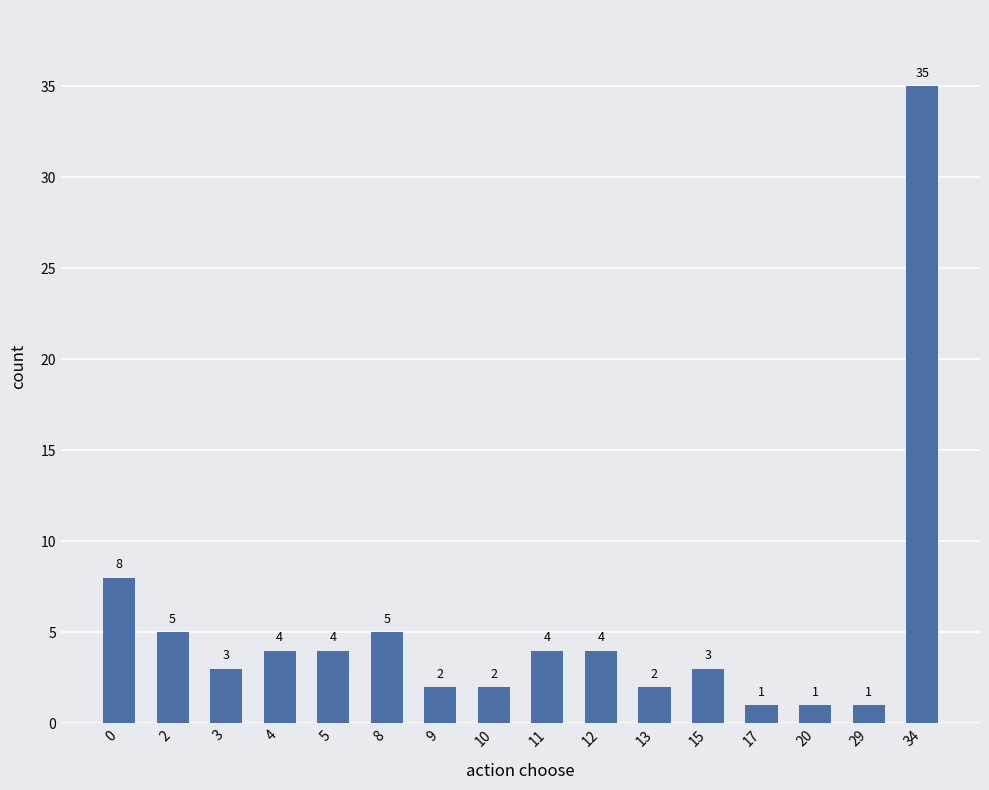

How many data points are less than 4?

8